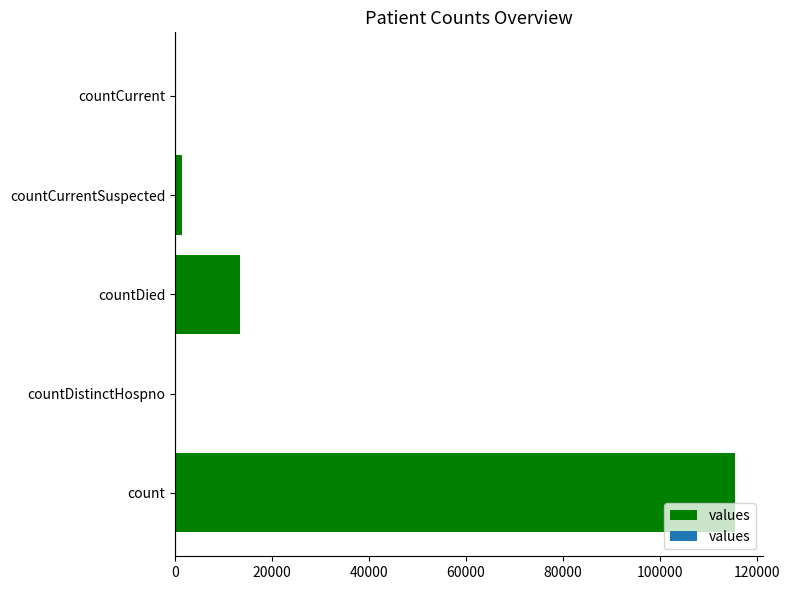

The value at countDied is 13343. True or false?

True